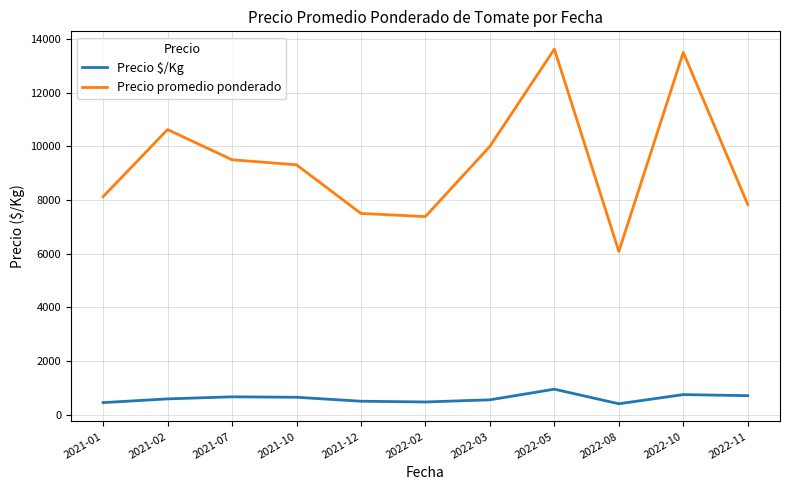

What is the sum of all Precio promedio ponderado values?

103487.5